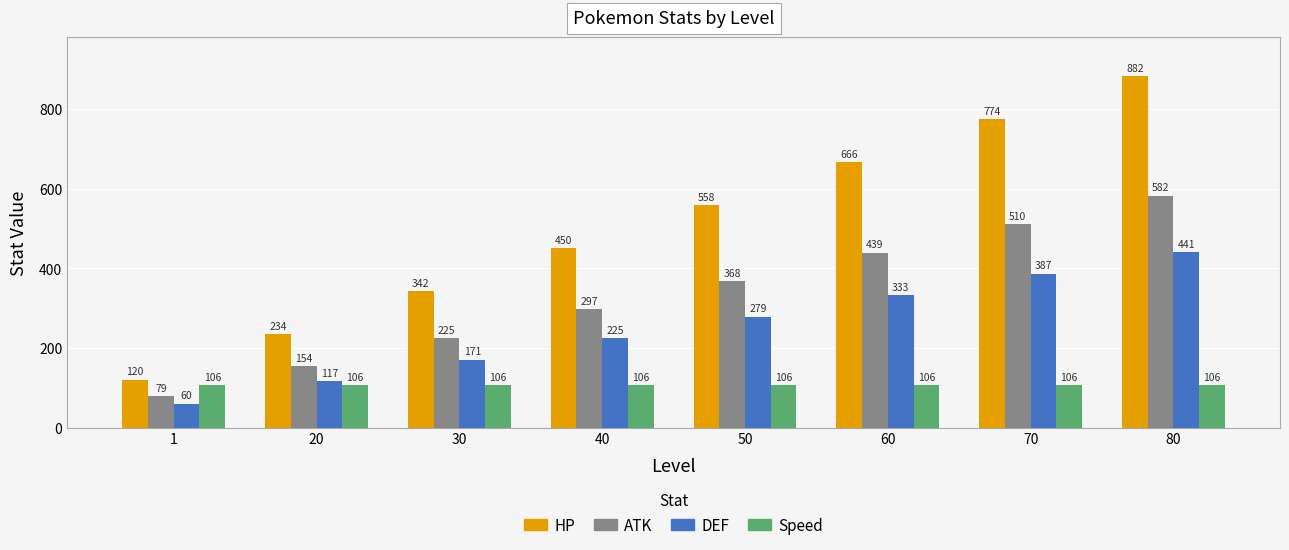

The value of DEF at 60 is 333. True or false?

True